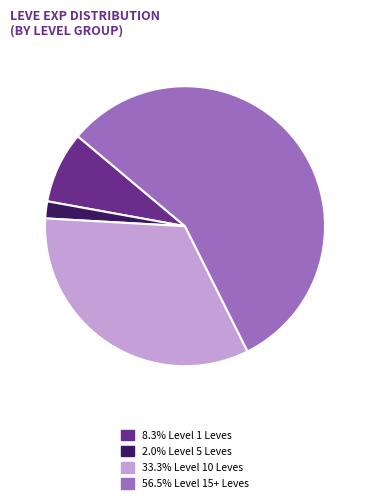

Is there a majority slice in this chart?

Yes